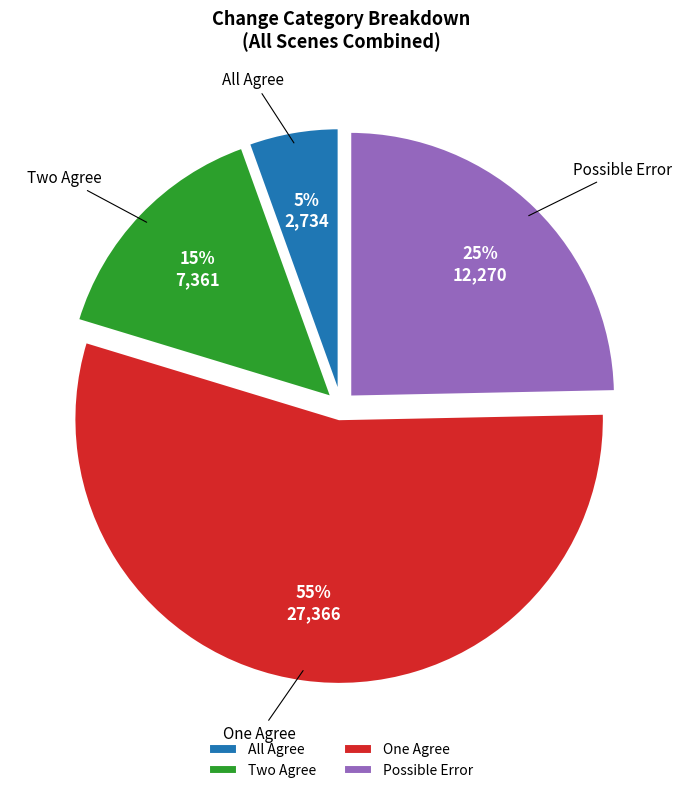

What percentage is the All Agree slice, to the nearest percent?

5%